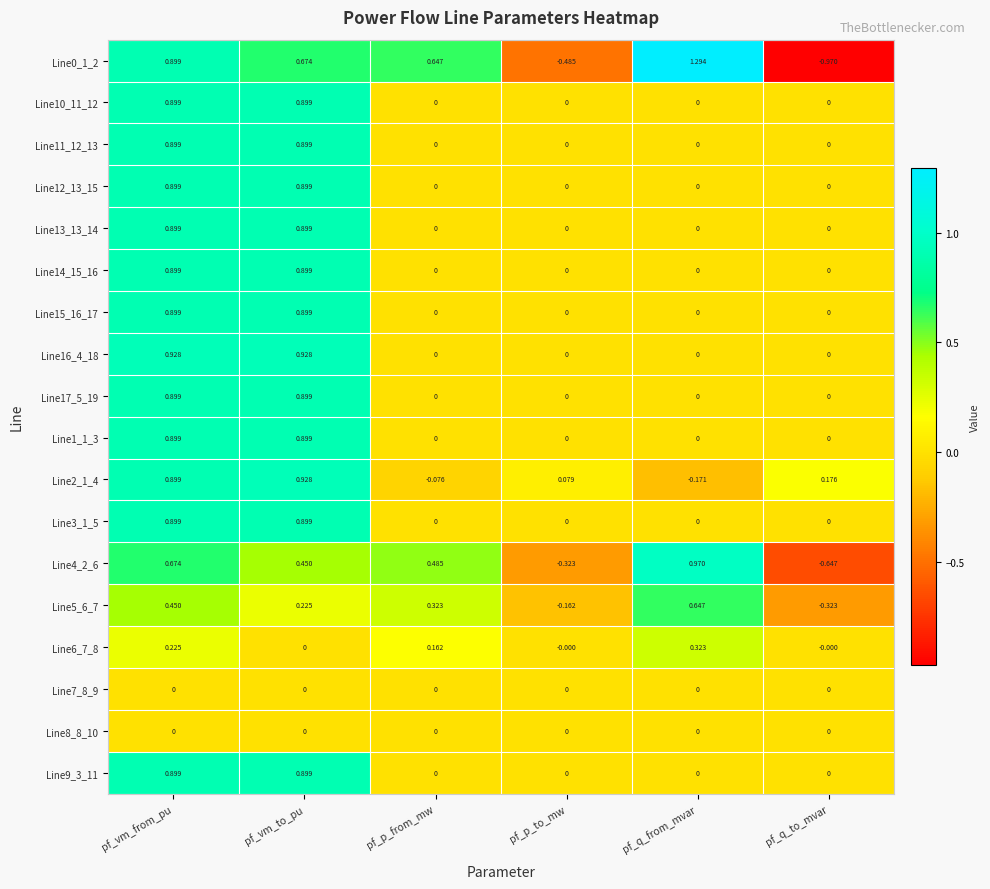

Which category has the lowest value across all series?

pf_q_to_mvar